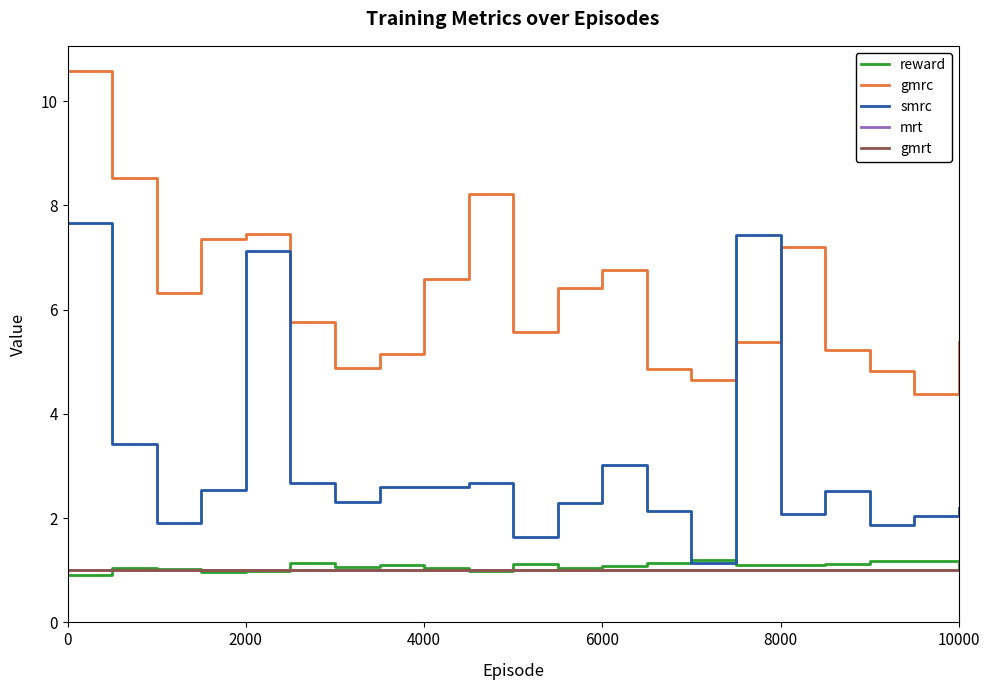

Does the chart display data point markers on the line(s)?

No